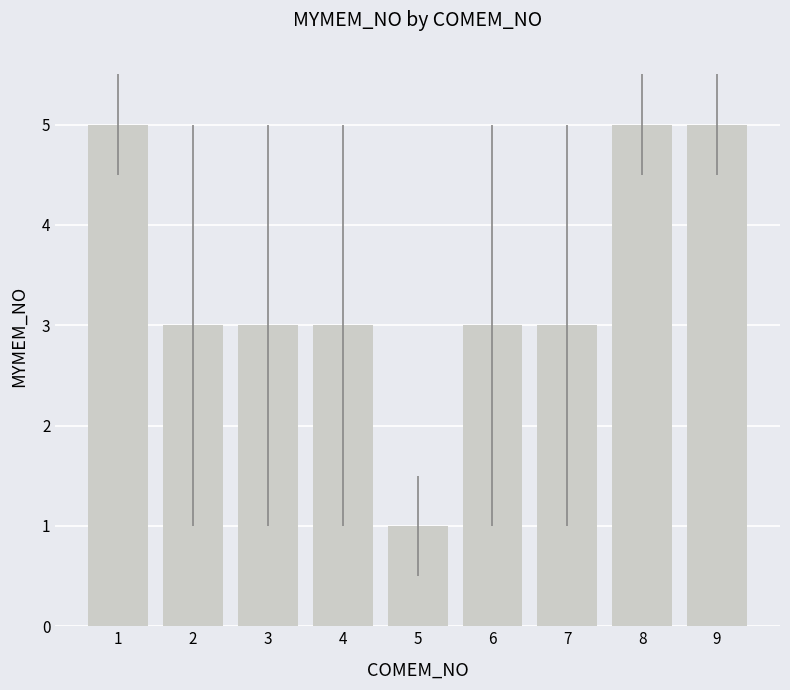

Reading left to right, what are all the values shown in this chart?

5	3	3	3	1	3	3	5	5